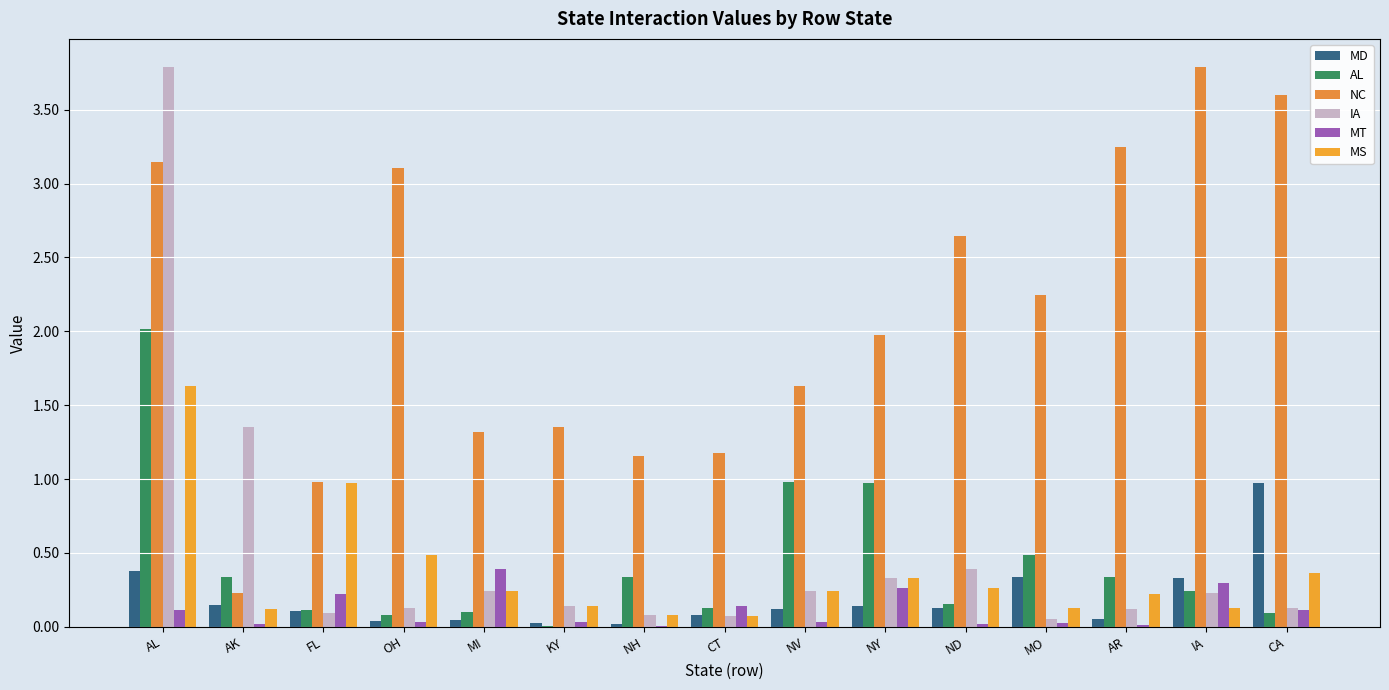

At which category is the sum across all series the highest?

AL